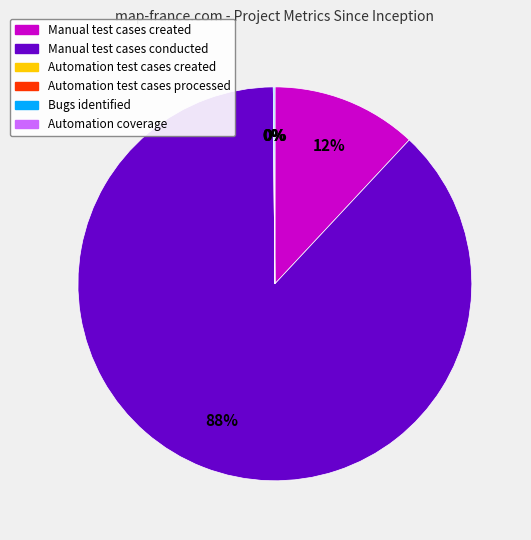

The Bugs identified slice represents 0% of the pie. True or false?

True